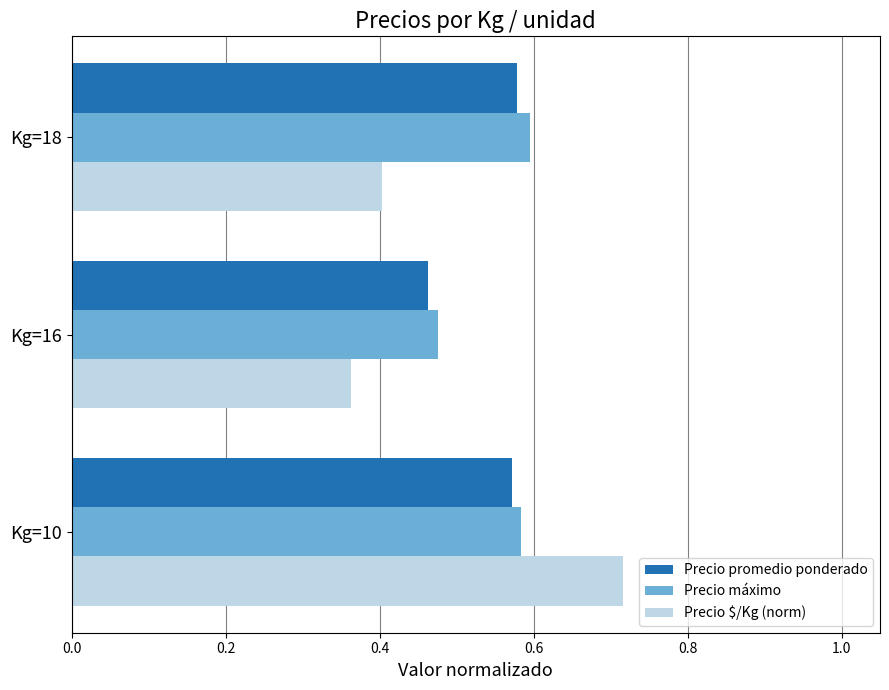

Which label corresponds to the smallest value in the chart?

Kg=16